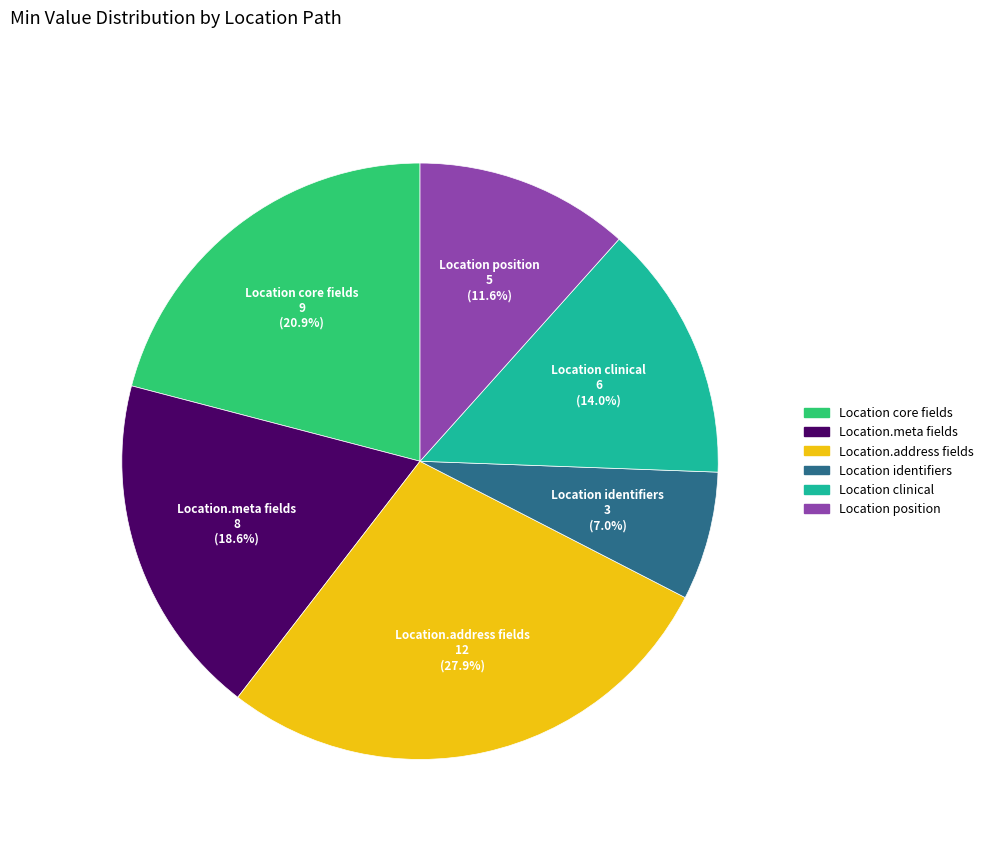

How much of the chart is everything except Location clinical?

86.0%